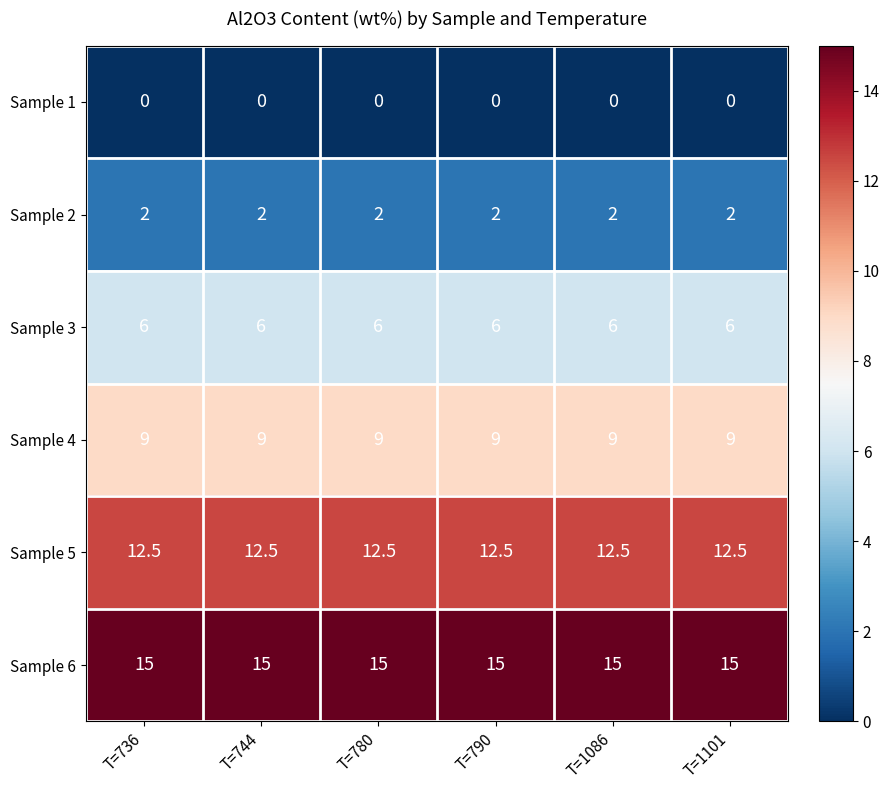

Which series has the largest total across all categories?

Sample 6